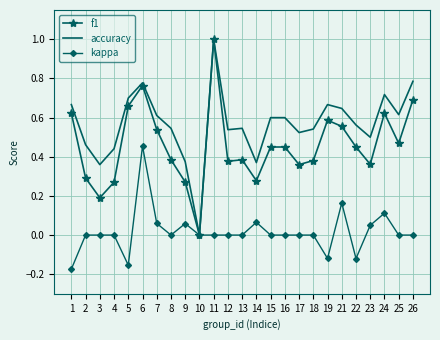

What is the greatest value displayed?

1.0